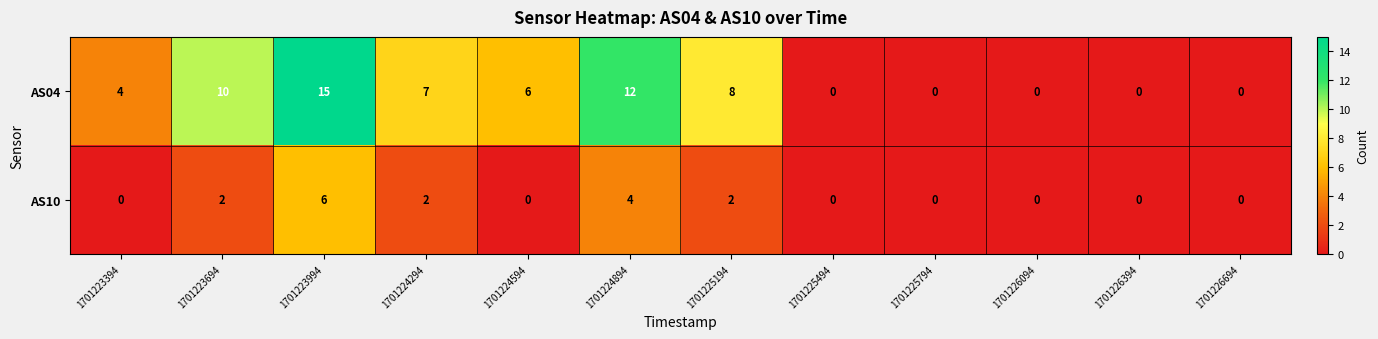

What is the sum of the AS04 values at 1701223694 and 1701223394?

14